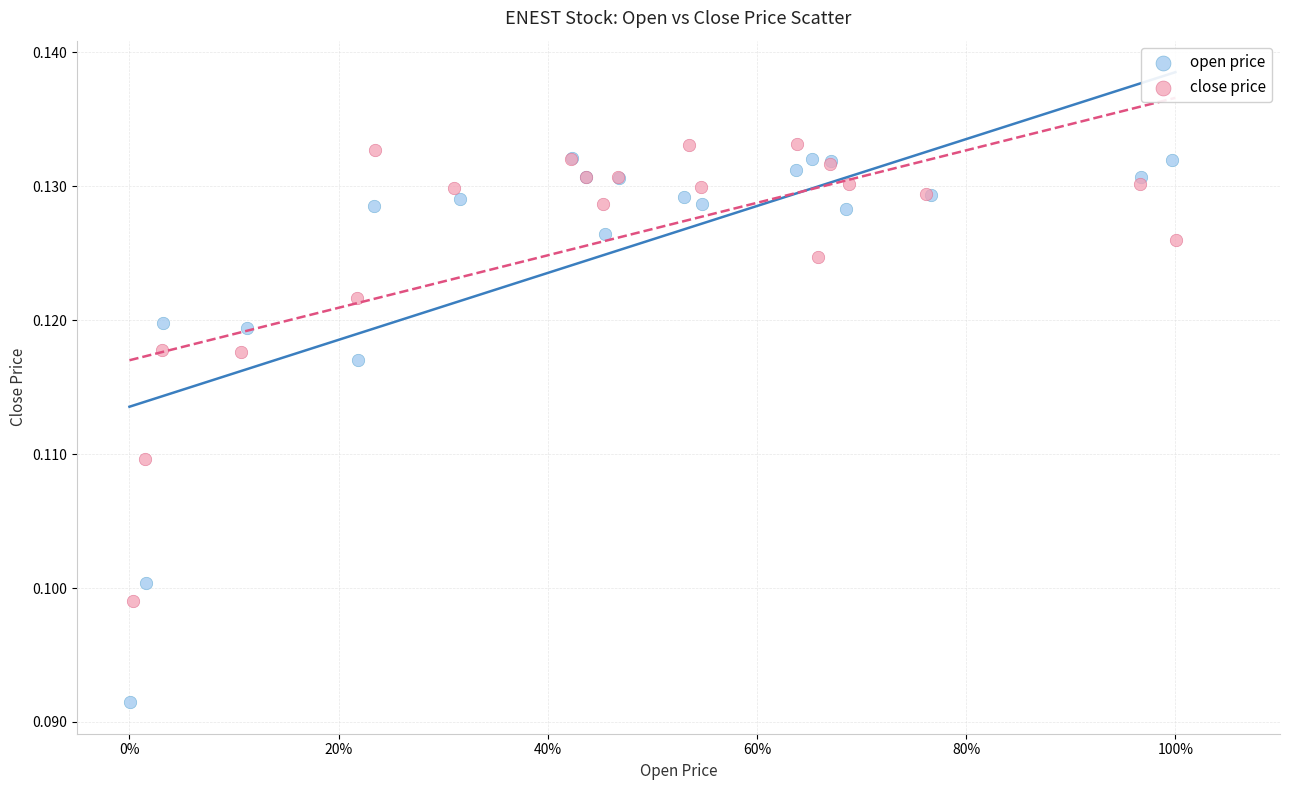

Which series contains the lowest Y value?

open price